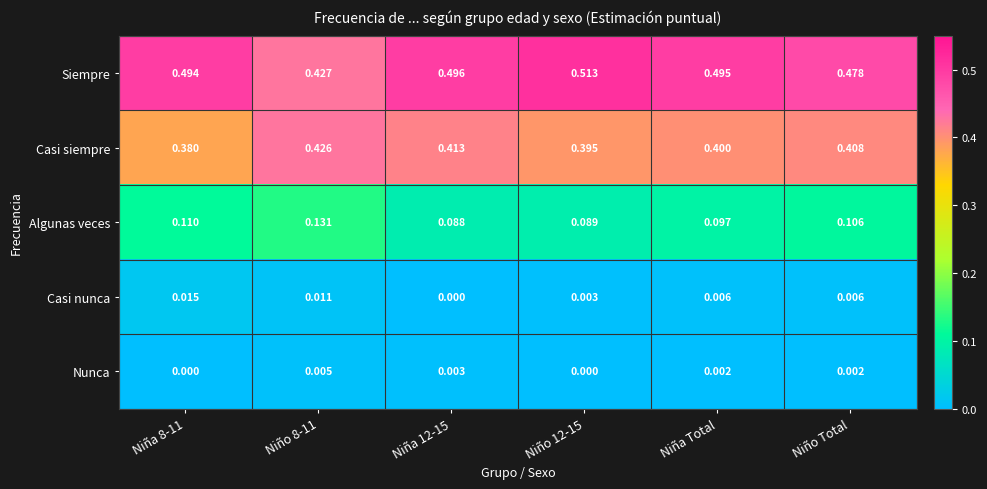

At Niño Total, list the series in order from smallest to largest.

Nunca, Casi nunca, Algunas veces, Casi siempre, Siempre